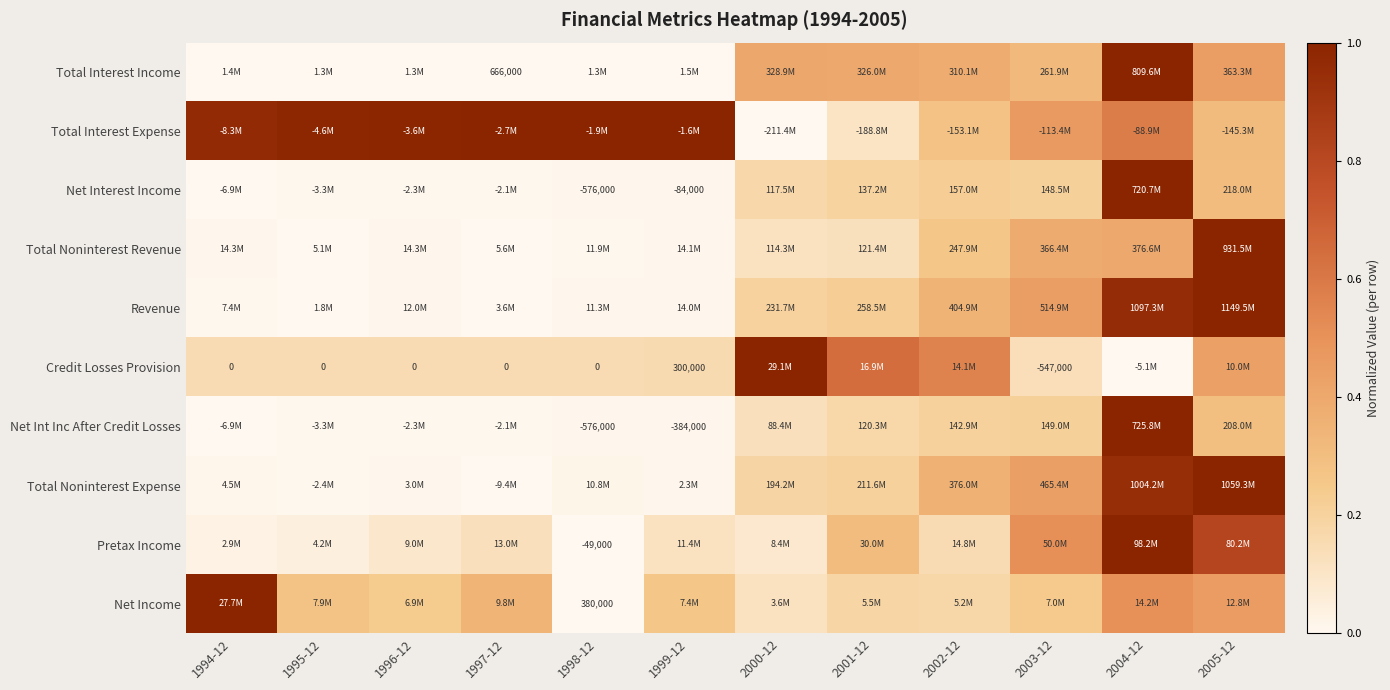

Which has a higher value, 2002-12 or 2003-12?

2002-12